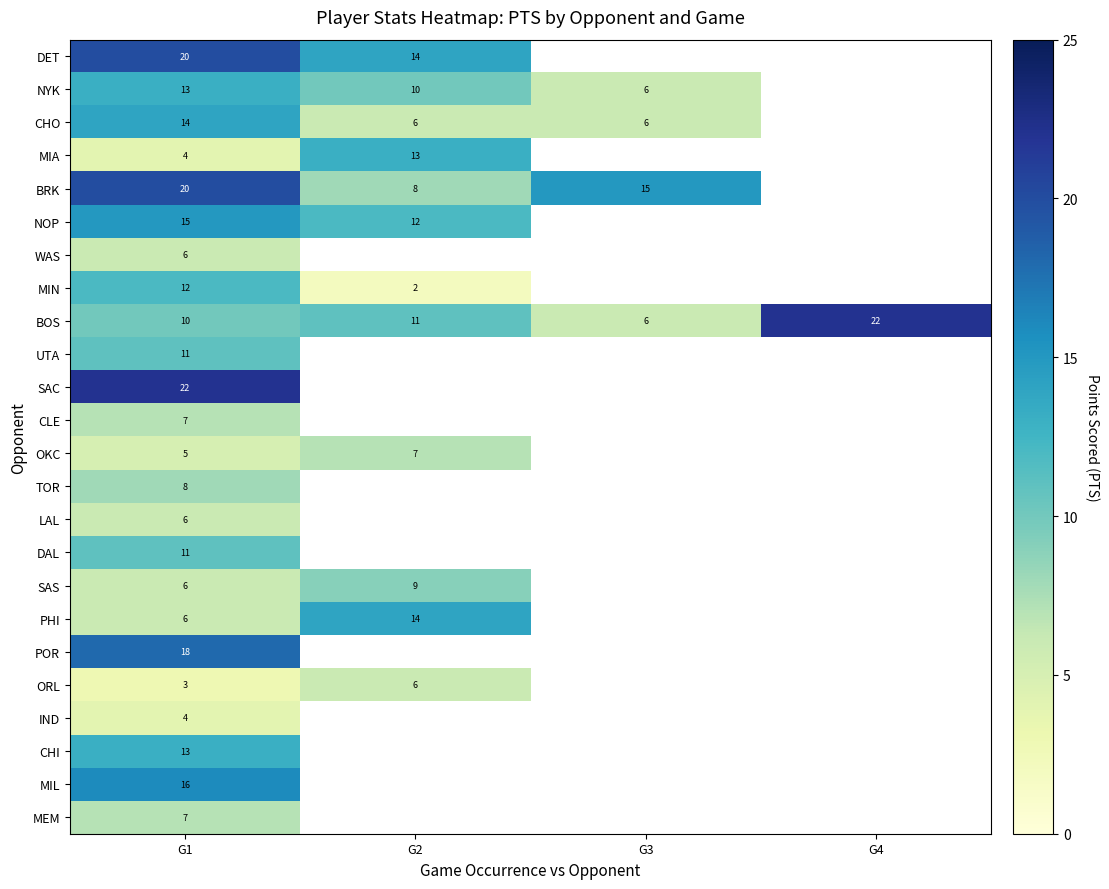

Is it true that TOR equals 5 at G1?

False